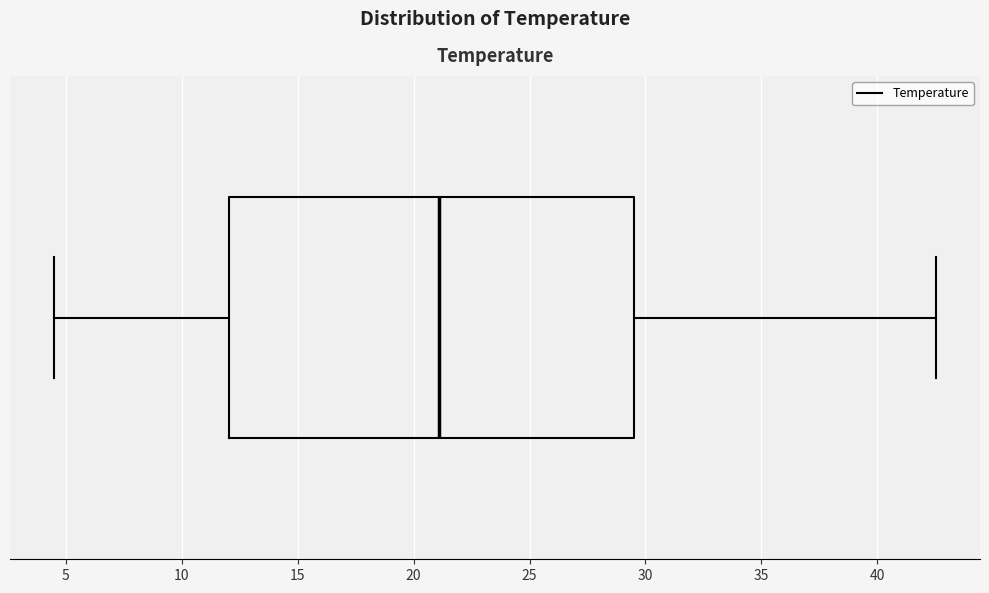

Where is the left edge of the box on the x-axis? The values are not printed on the chart, so give them approximately, as read against the axis.

12.0